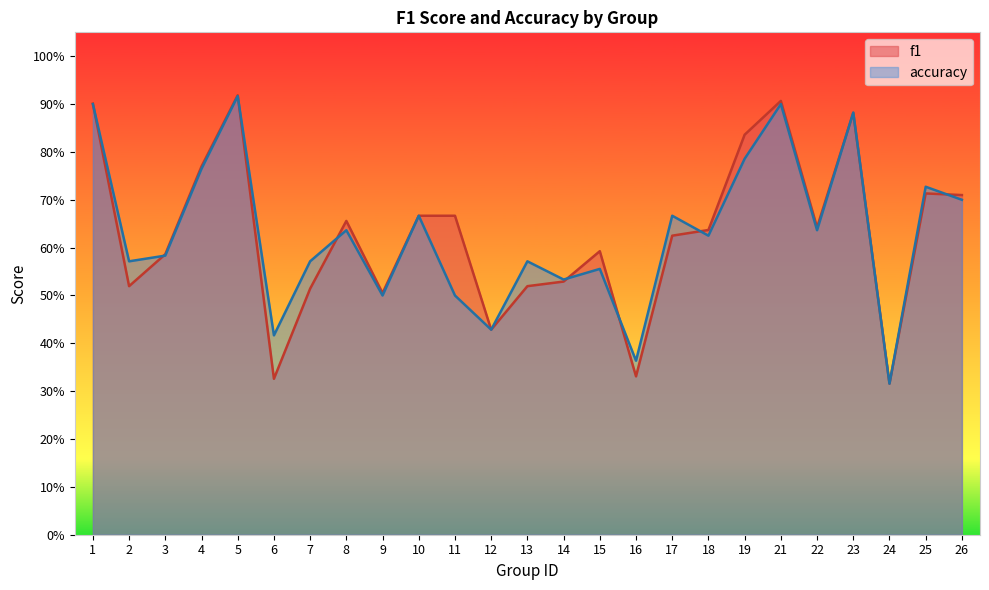

List the labels in order of accuracy value, smallest first.

24, 16, 6, 12, 9, 11, 14, 15, 2, 7, 13, 3, 18, 8, 22, 10, 17, 26, 25, 4, 19, 23, 1, 21, 5